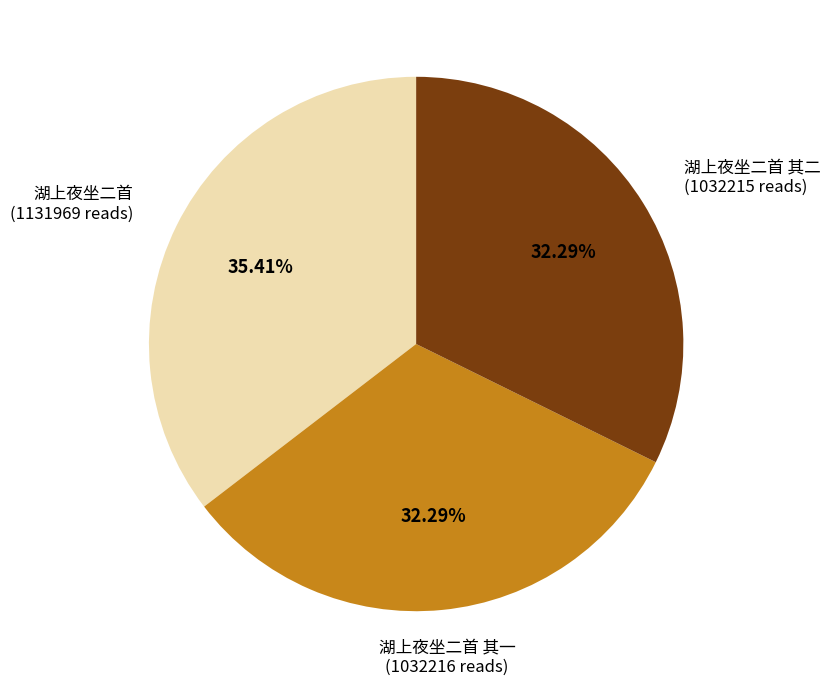

Does any single category account for the majority?

No